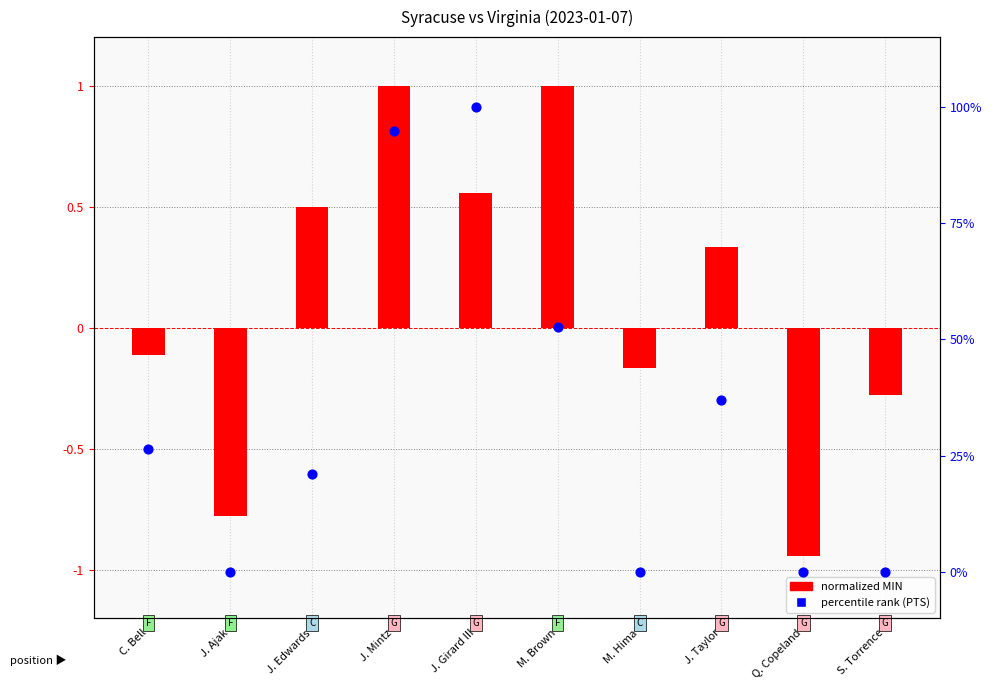

What is the total value across all series at J. Ajak?

-0.8